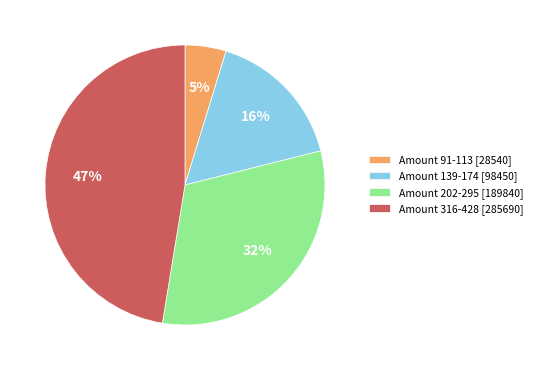

Which category has the biggest portion of the pie?

Amount 316-428 [285690]